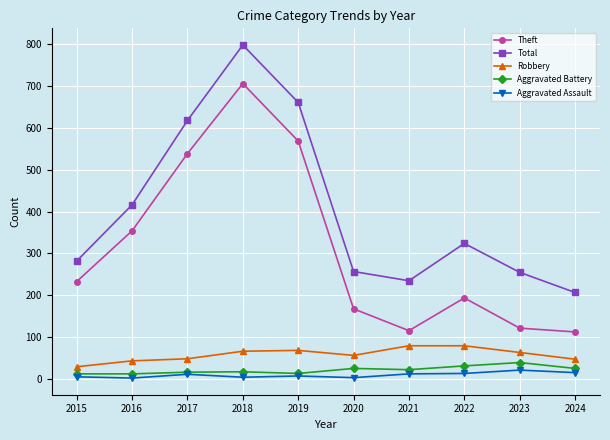

How many interior local peaks does the Total series have?

2